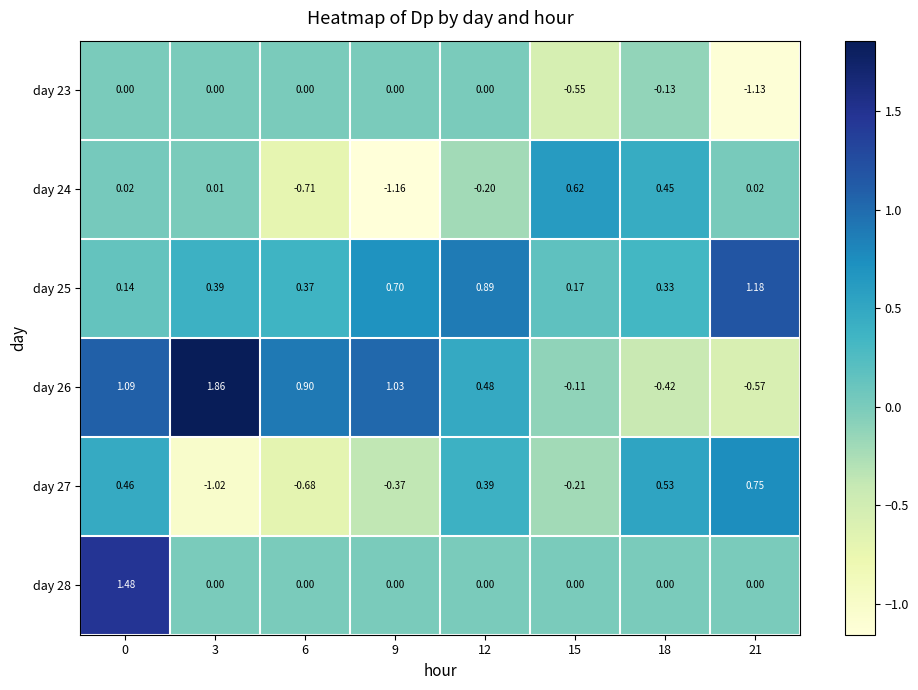

Is the value of day 27 at 9 greater than the value of day 24 at 21?

No